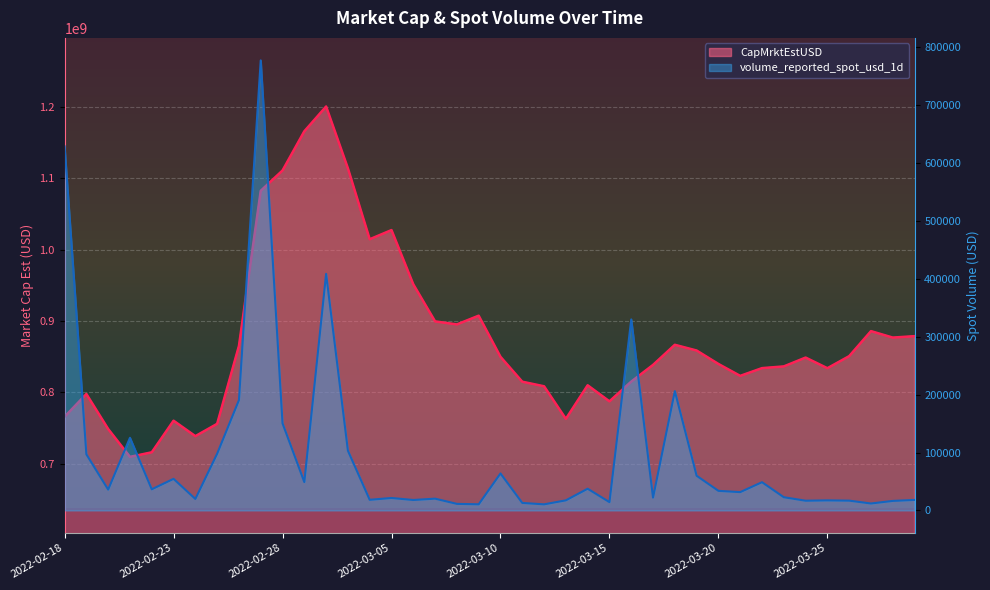

What value does the volume_reported_spot_usd_1d series have at 2022-02-28?

150349.2